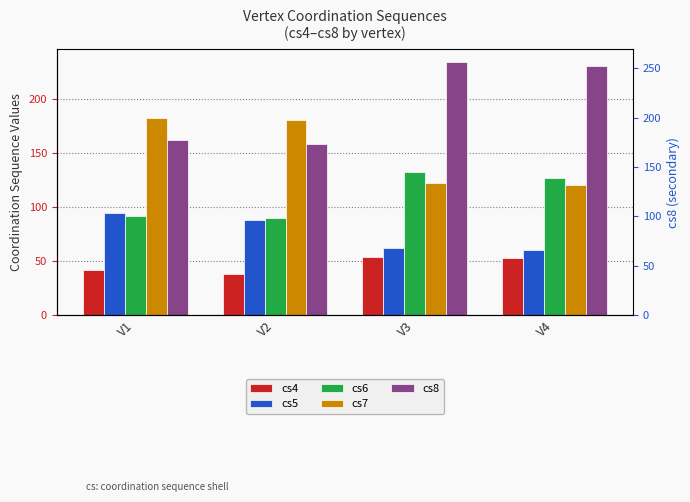

What is the sum of all cs7 values?

604